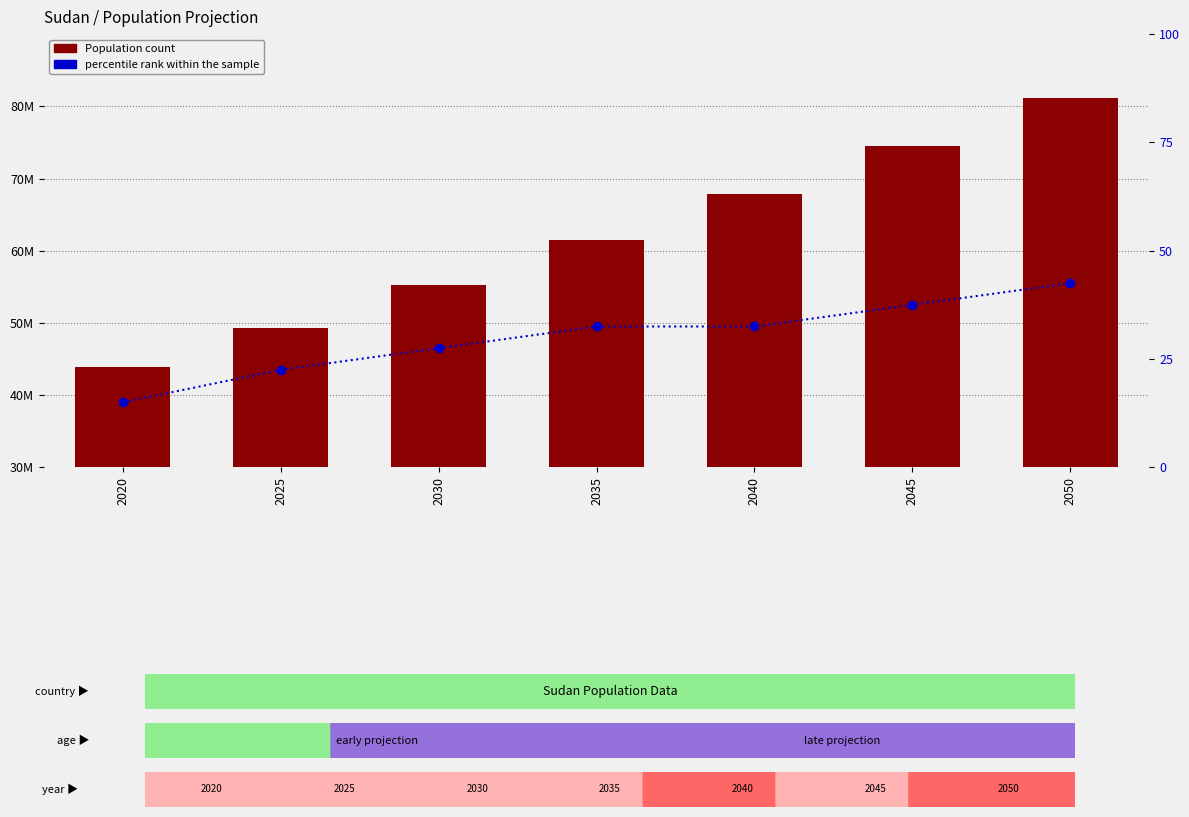

What is the minimum value for Population?

43849260.0